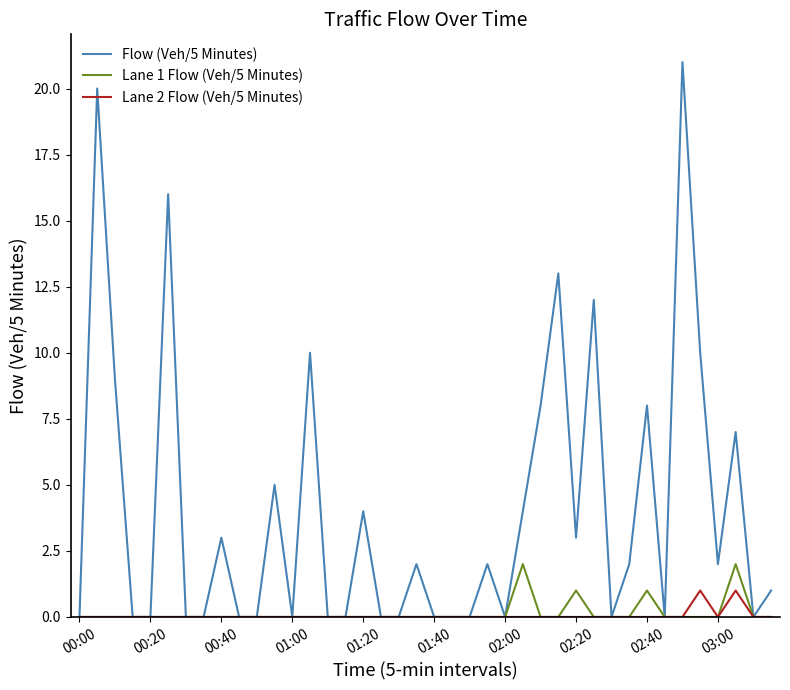

Rank the series by their maximum value, from lowest to highest.

Lane 2 Flow (Veh/5 Minutes), Lane 1 Flow (Veh/5 Minutes), Flow (Veh/5 Minutes)